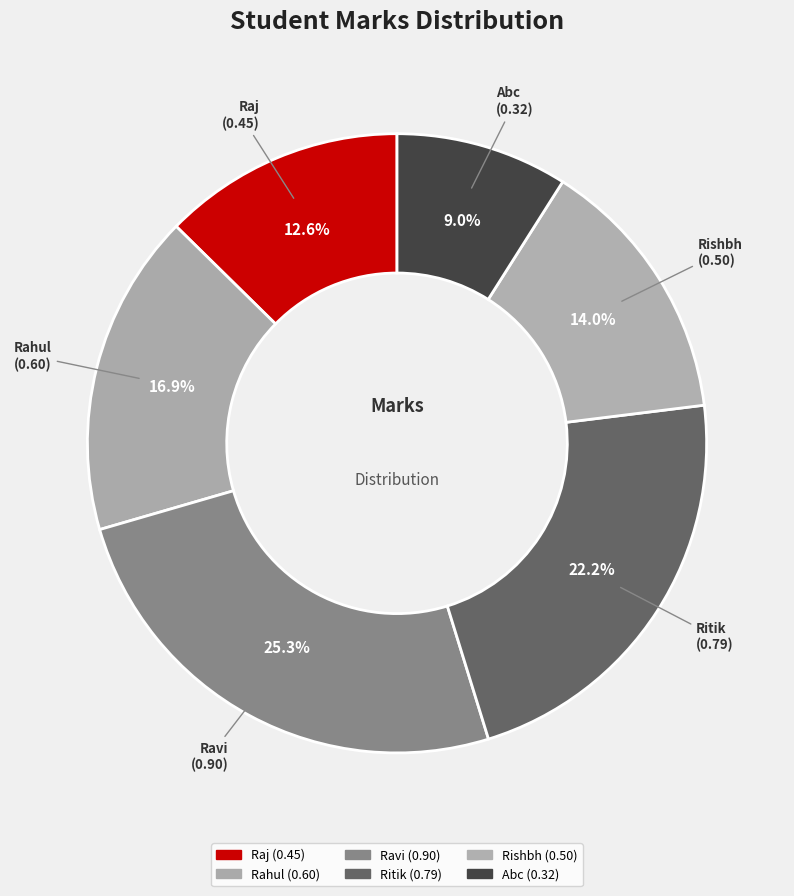

How many segments does this pie chart have?

6